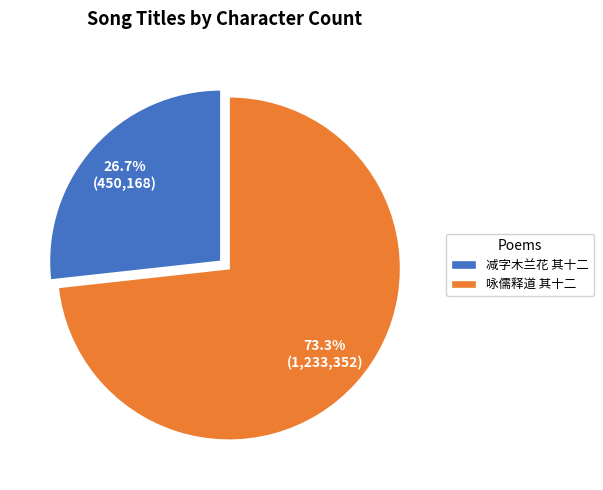

Rank the categories by value from highest to lowest.

咏儒释道 其十二, 减字木兰花 其十二